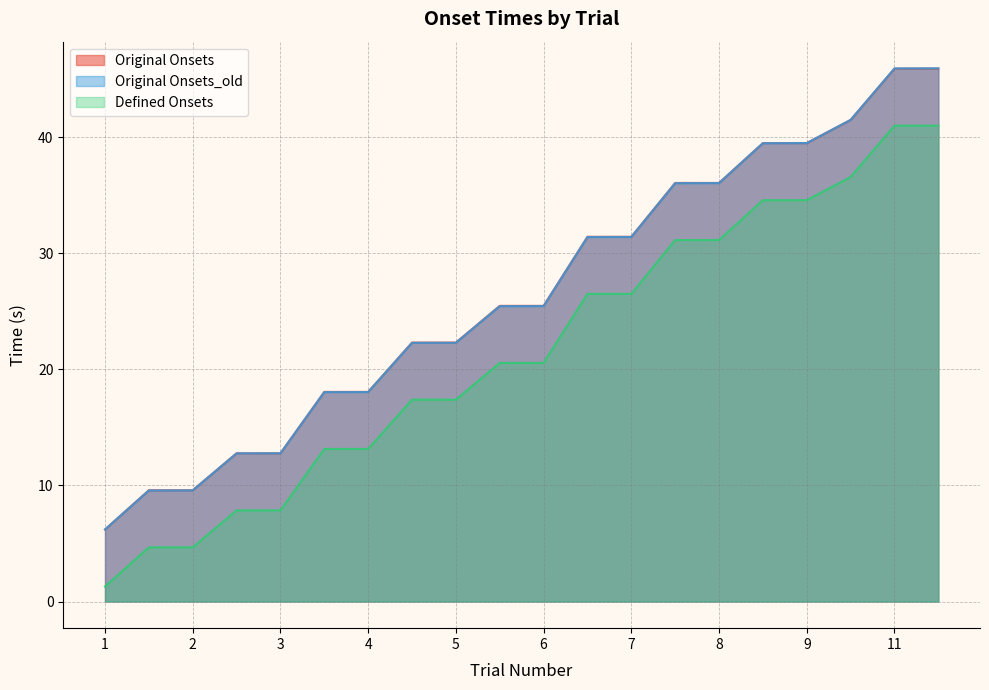

How many data points in Defined Onsets are above 20?

11